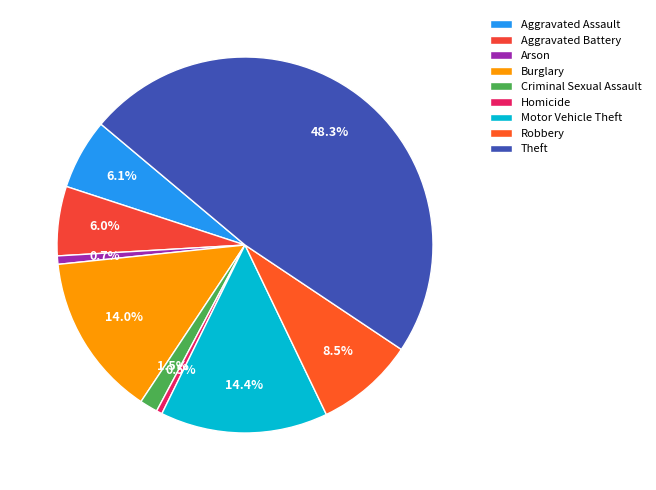

What is the largest slice in the pie chart?

Theft